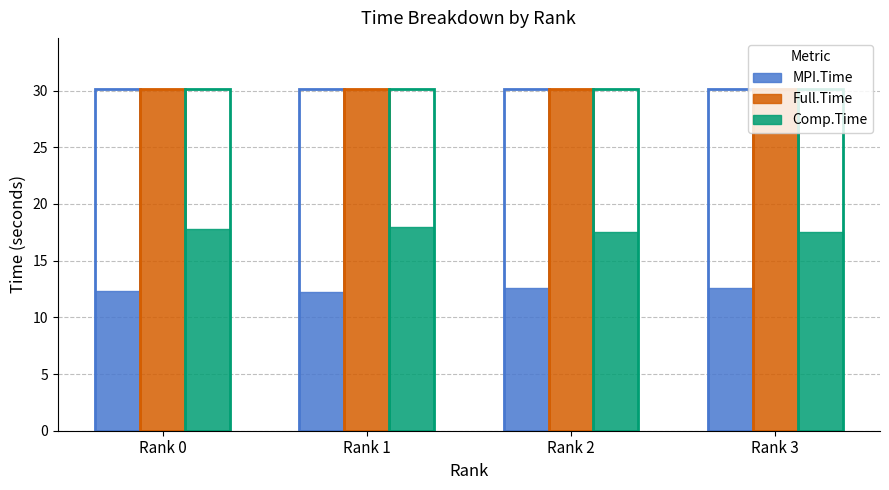

Reading left to right, list all the values displayed in this chart.

MPI.Time: Rank 0=12.3	Rank 1=12.2	Rank 2=12.6	Rank 3=12.6
Full.Time: Rank 0=30.1	Rank 1=30.1	Rank 2=30.1	Rank 3=30.1
Comp.Time: Rank 0=17.8	Rank 1=17.9	Rank 2=17.5	Rank 3=17.5